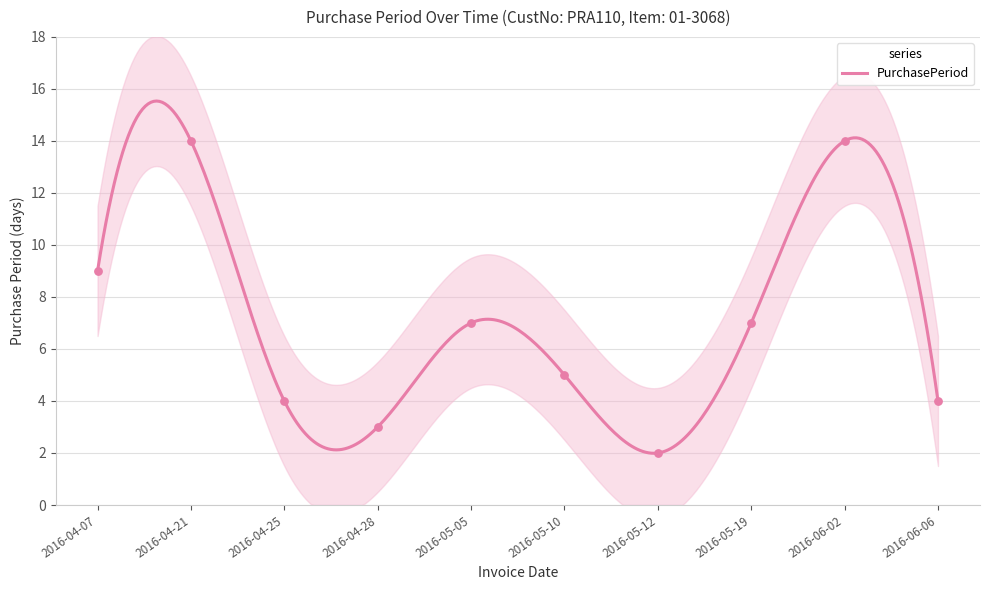

What is the change in value from 2016-04-21 to 2016-06-06?

-10